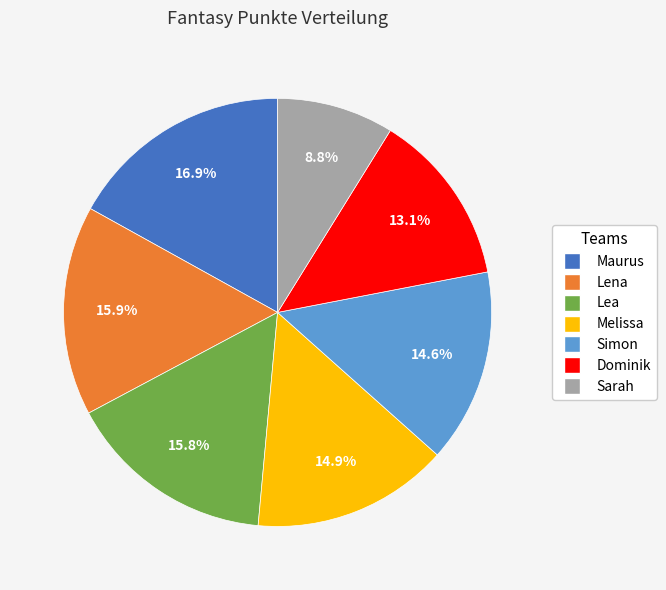

To the nearest percent, what portion does Melissa represent?

15%